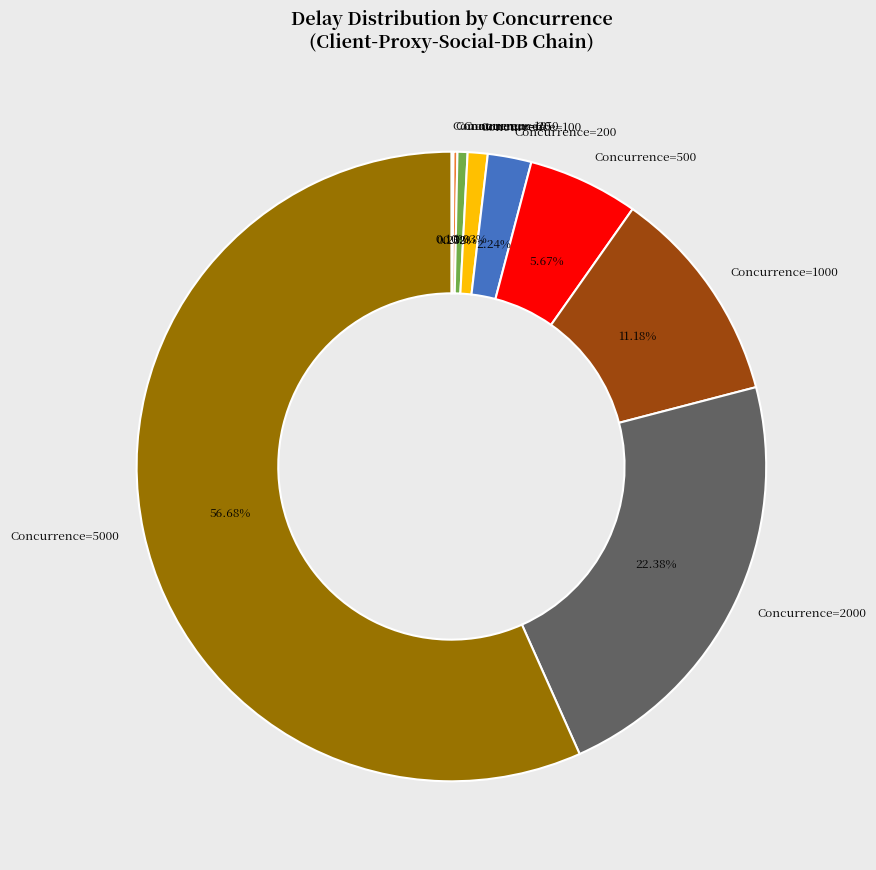

Which category accounts for the majority?

Concurrence=5000